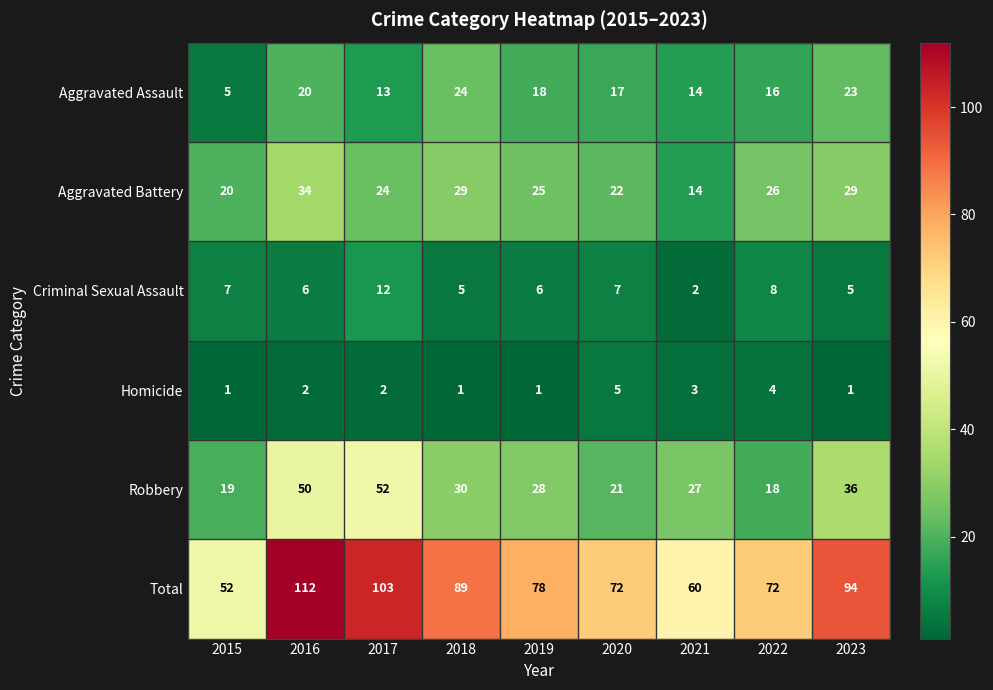

Where is Total nearest to the value 82?

2019